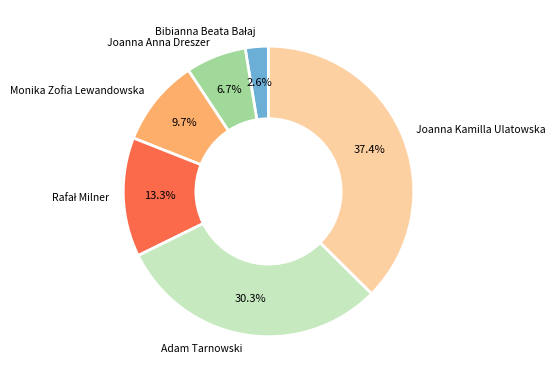

True or false: Monika Zofia Lewandowska accounts for 24% of the total.

False